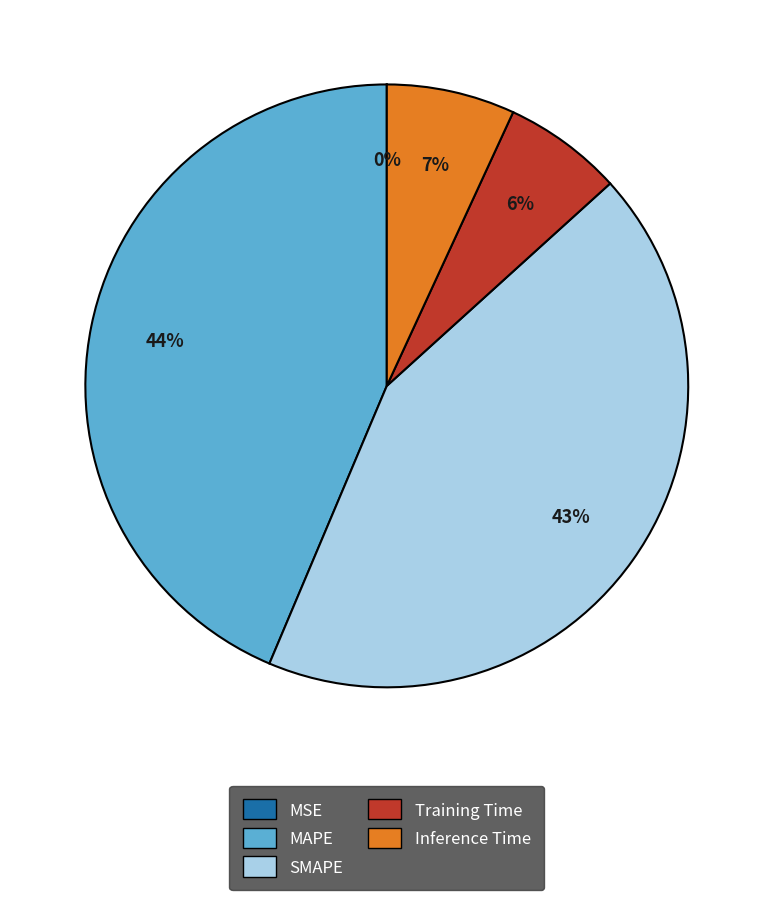

Is MAPE the majority of the pie?

No